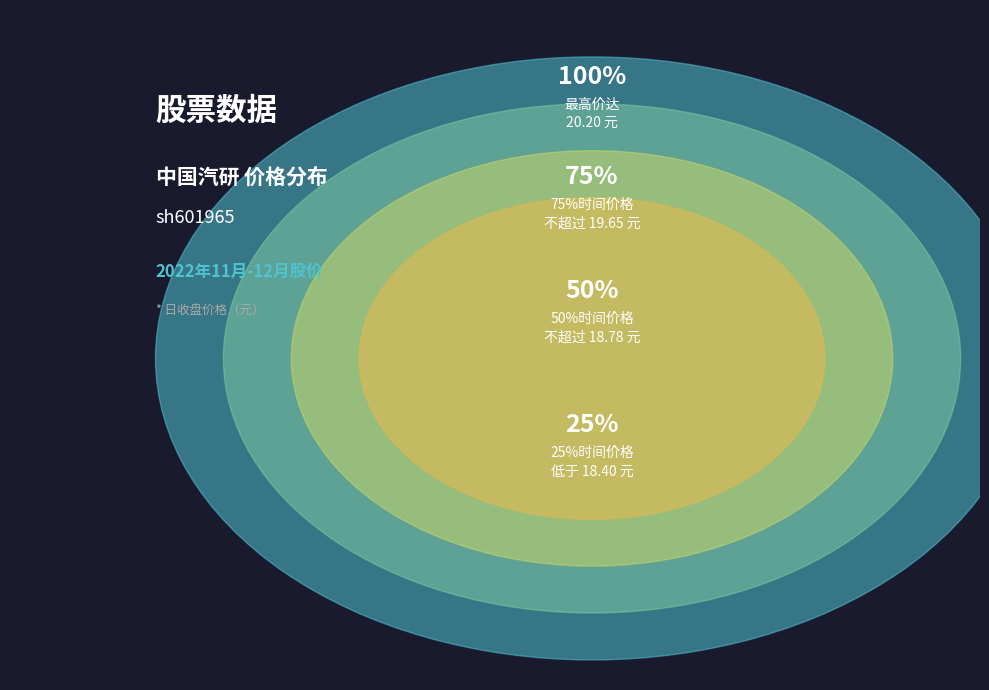

True or false: 2022-12-02 accounts for 1% of the total.

False